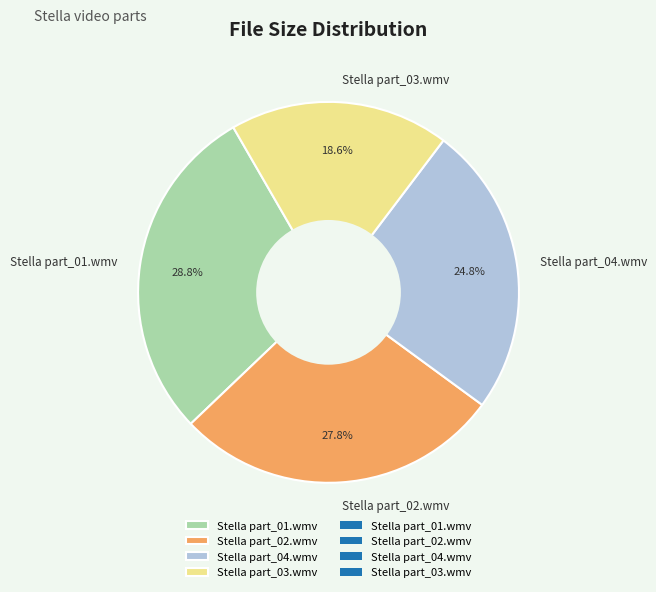

What is the largest slice in the pie chart?

Stella part_01.wmv